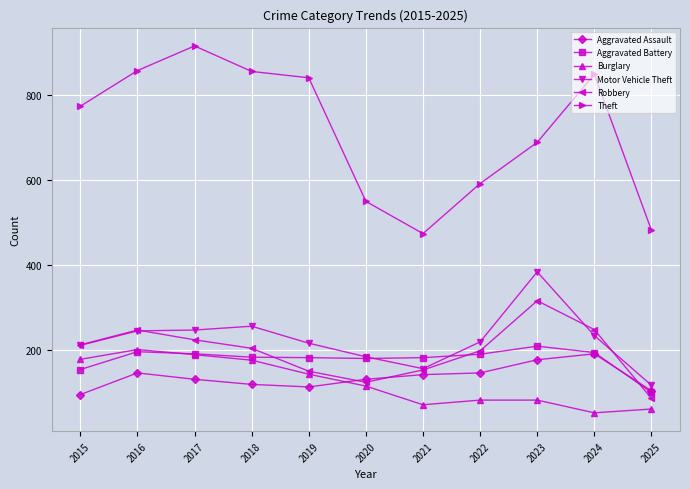

At which category does the chart reach its minimum across all series?

2024